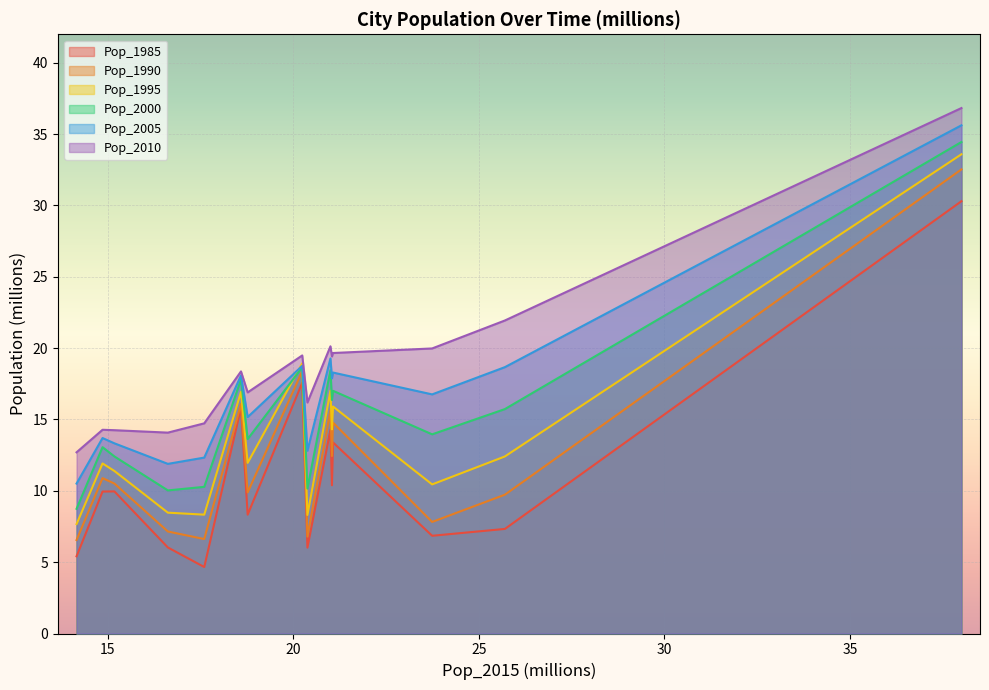

Rank the series by their average value, from lowest to highest.

Pop_1985, Pop_1990, Pop_1995, Pop_2000, Pop_2005, Pop_2010